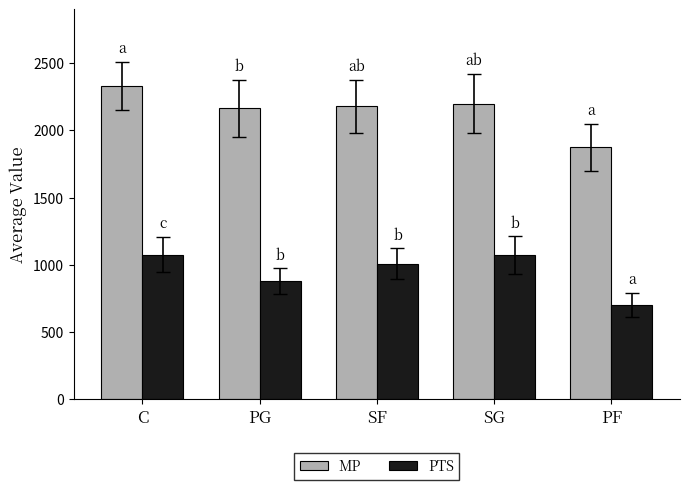

What is the label of the 4th bar from the right?

PG